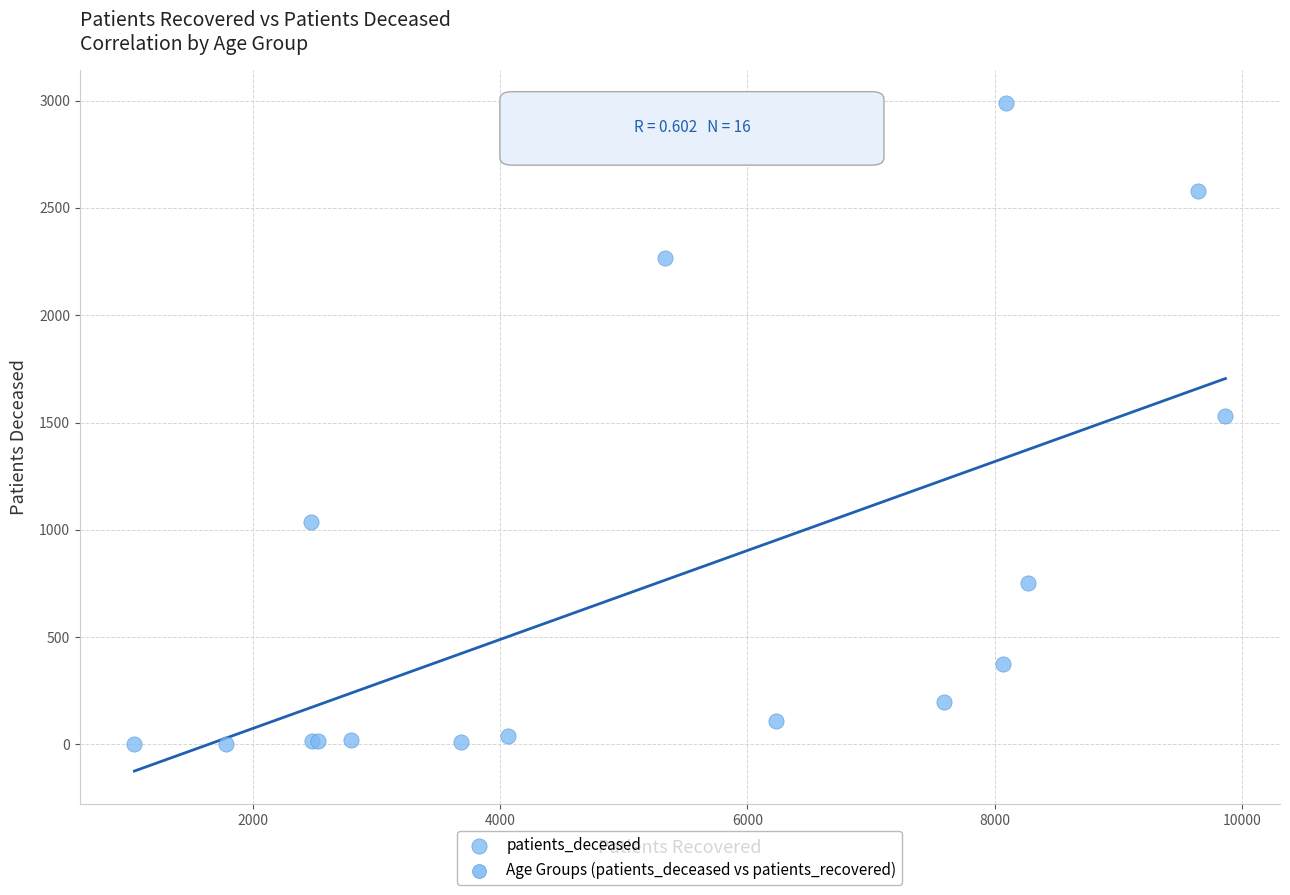

What Y value in the scatter plot is closest to 1496?

1531